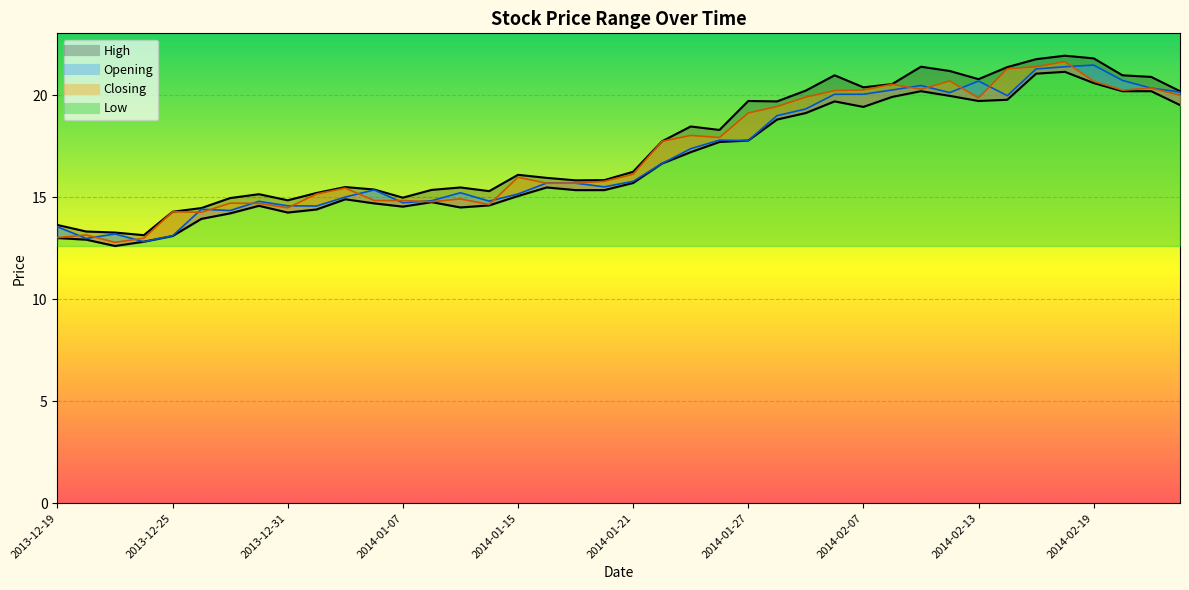

Rank the series at 2014-02-14 from lowest to highest value.

Low, Opening, Closing, High